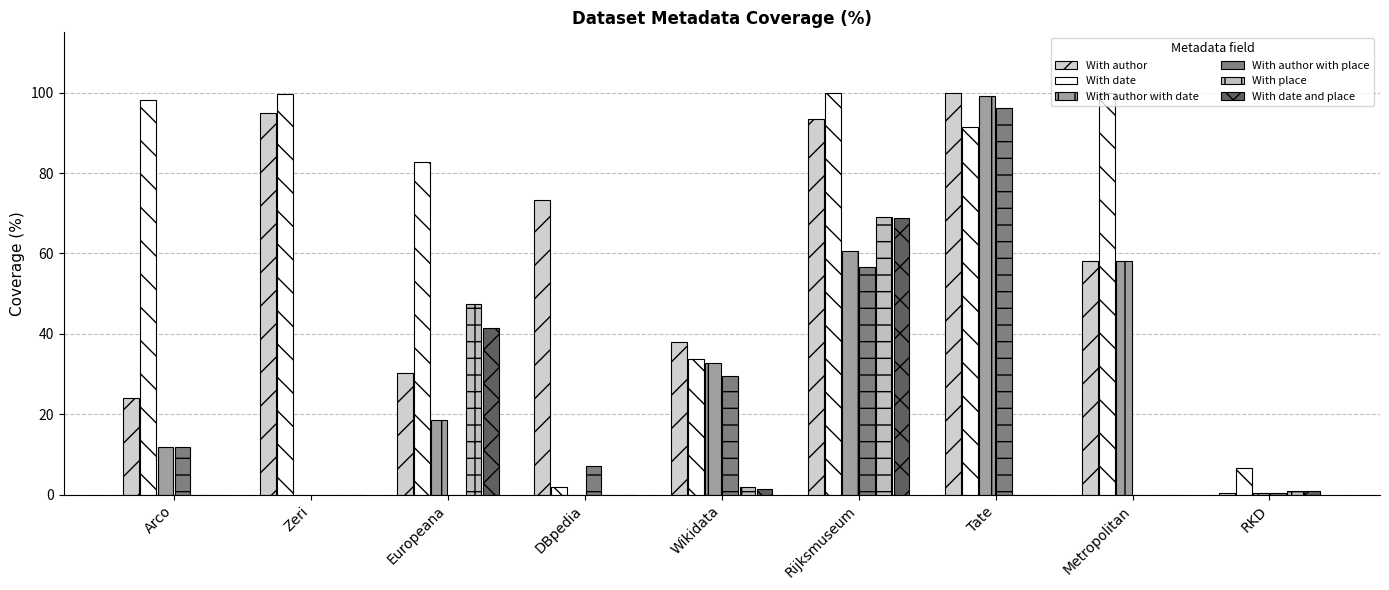

What is the label of the 1st bar from the left?

Arco